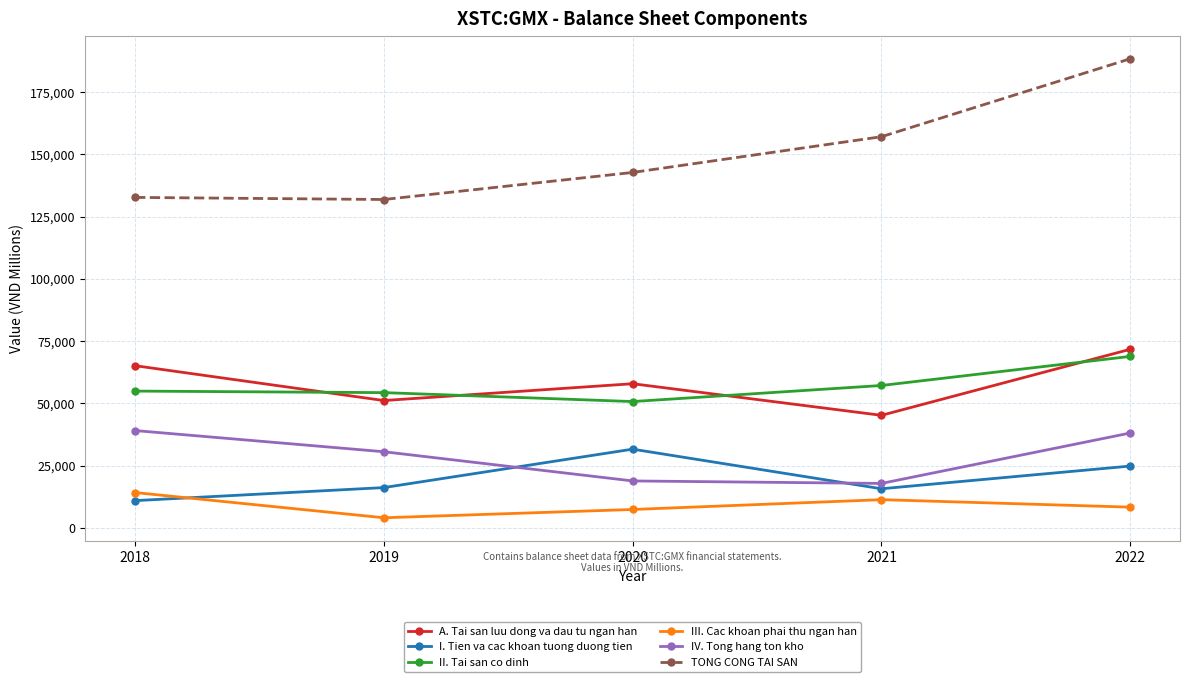

Is it true that IV. Tong hang ton kho equals 17851 at 2021?

True